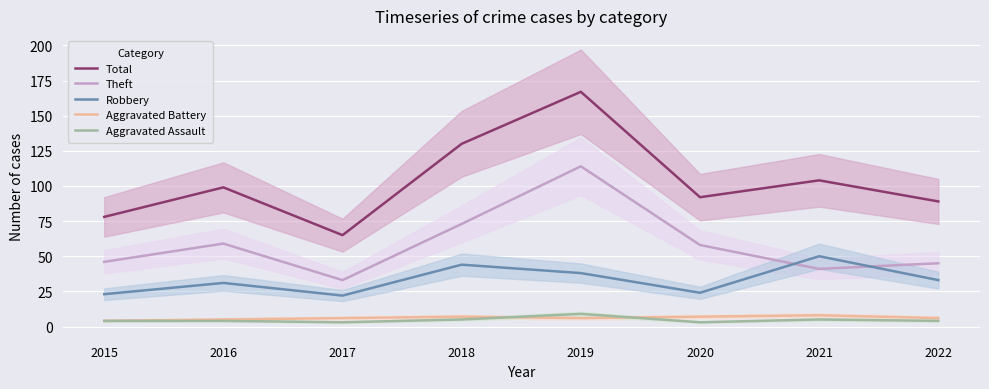

Rank the series at 2017 from lowest to highest value.

Aggravated Assault, Aggravated Battery, Robbery, Theft, Total